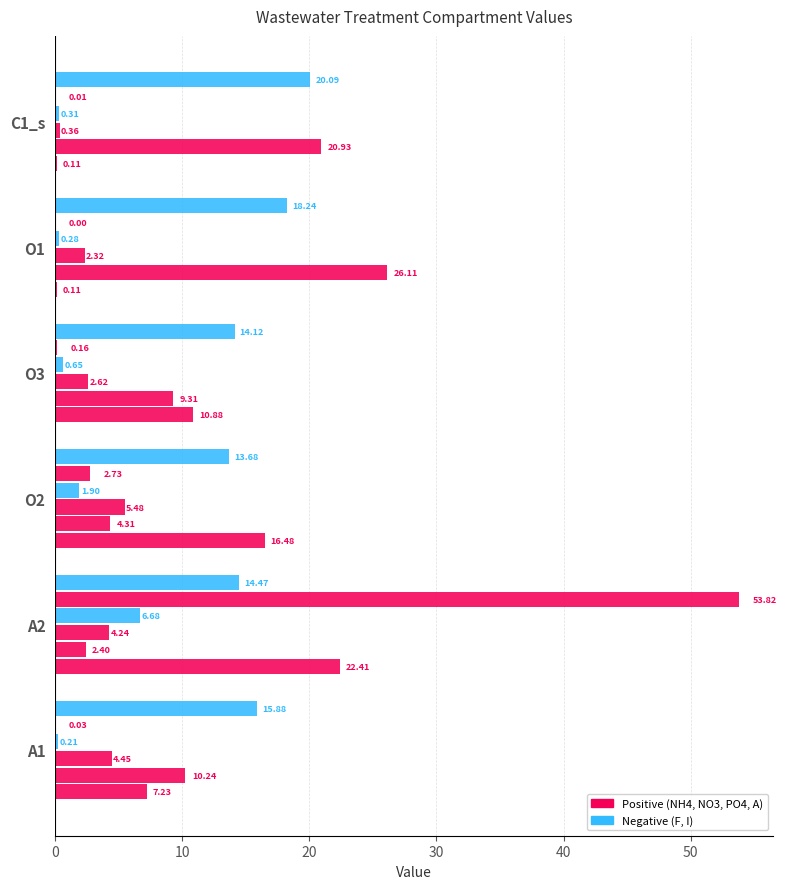

How many categories are shown in the chart?

6